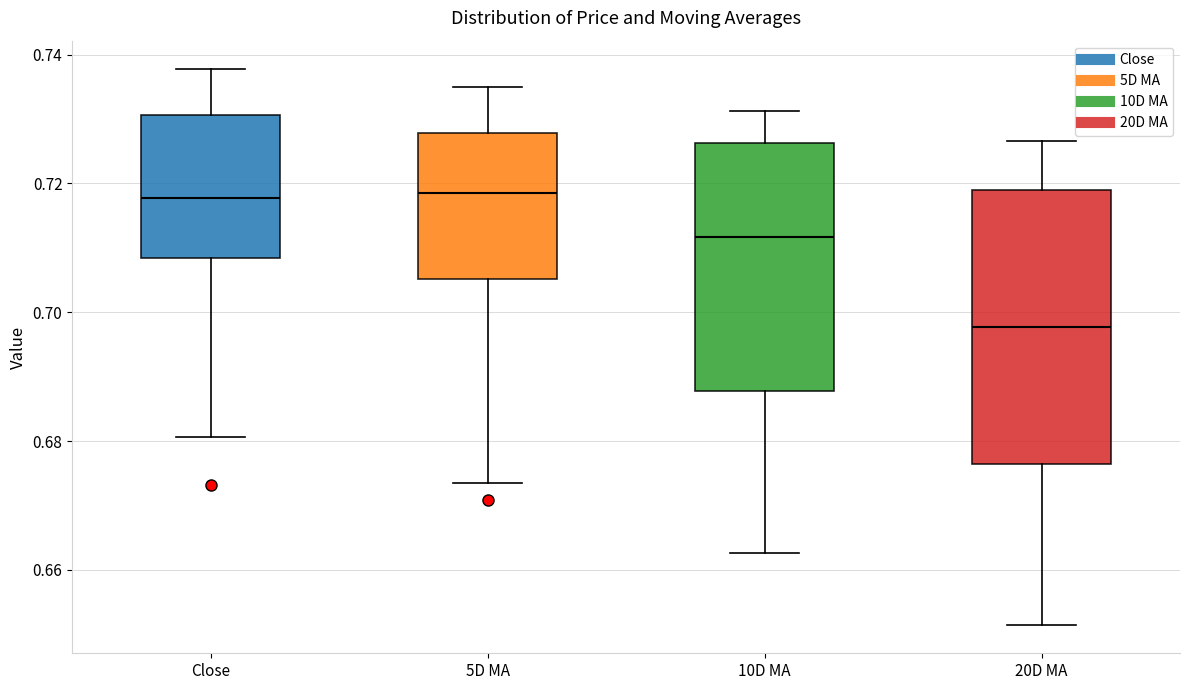

Where is the lower edge of the box for 10D MA on the y-axis? The values are not printed on the chart, so give them approximately, as read against the axis.

0.688